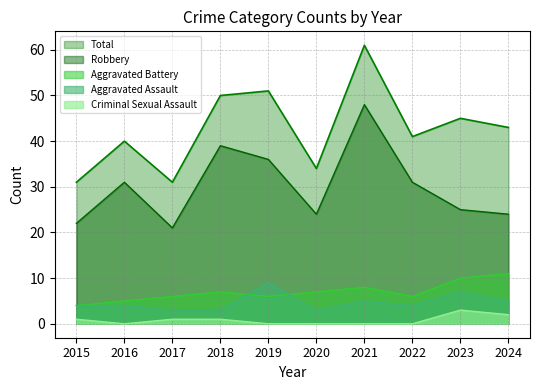

At which label does Robbery first exceed 31?

2018